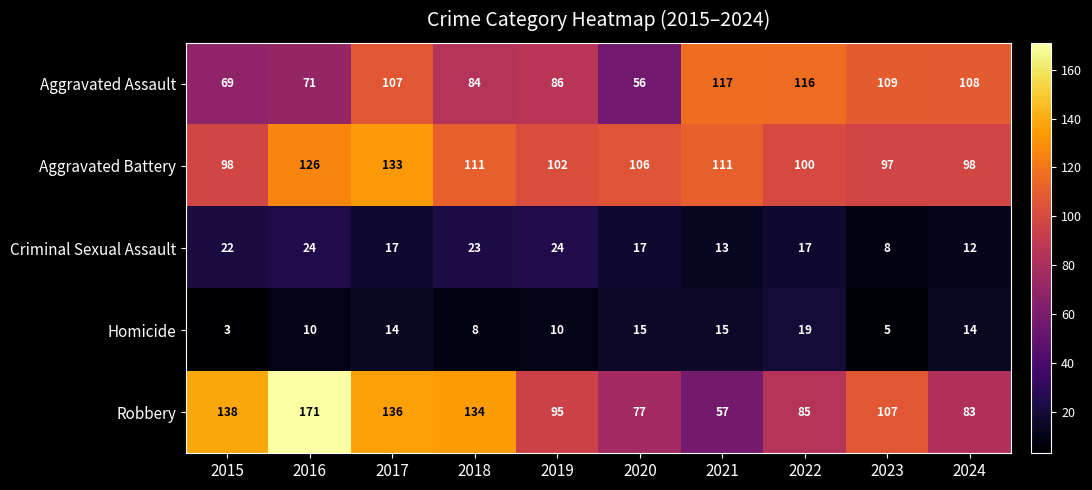

What is the minimum value shown in the chart?

3